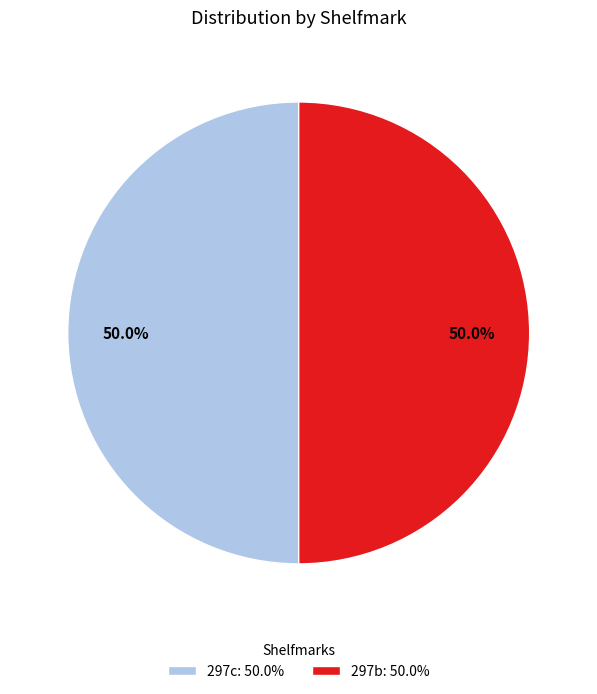

To the nearest percent, what is the difference between the largest and smallest slice percentages?

0%